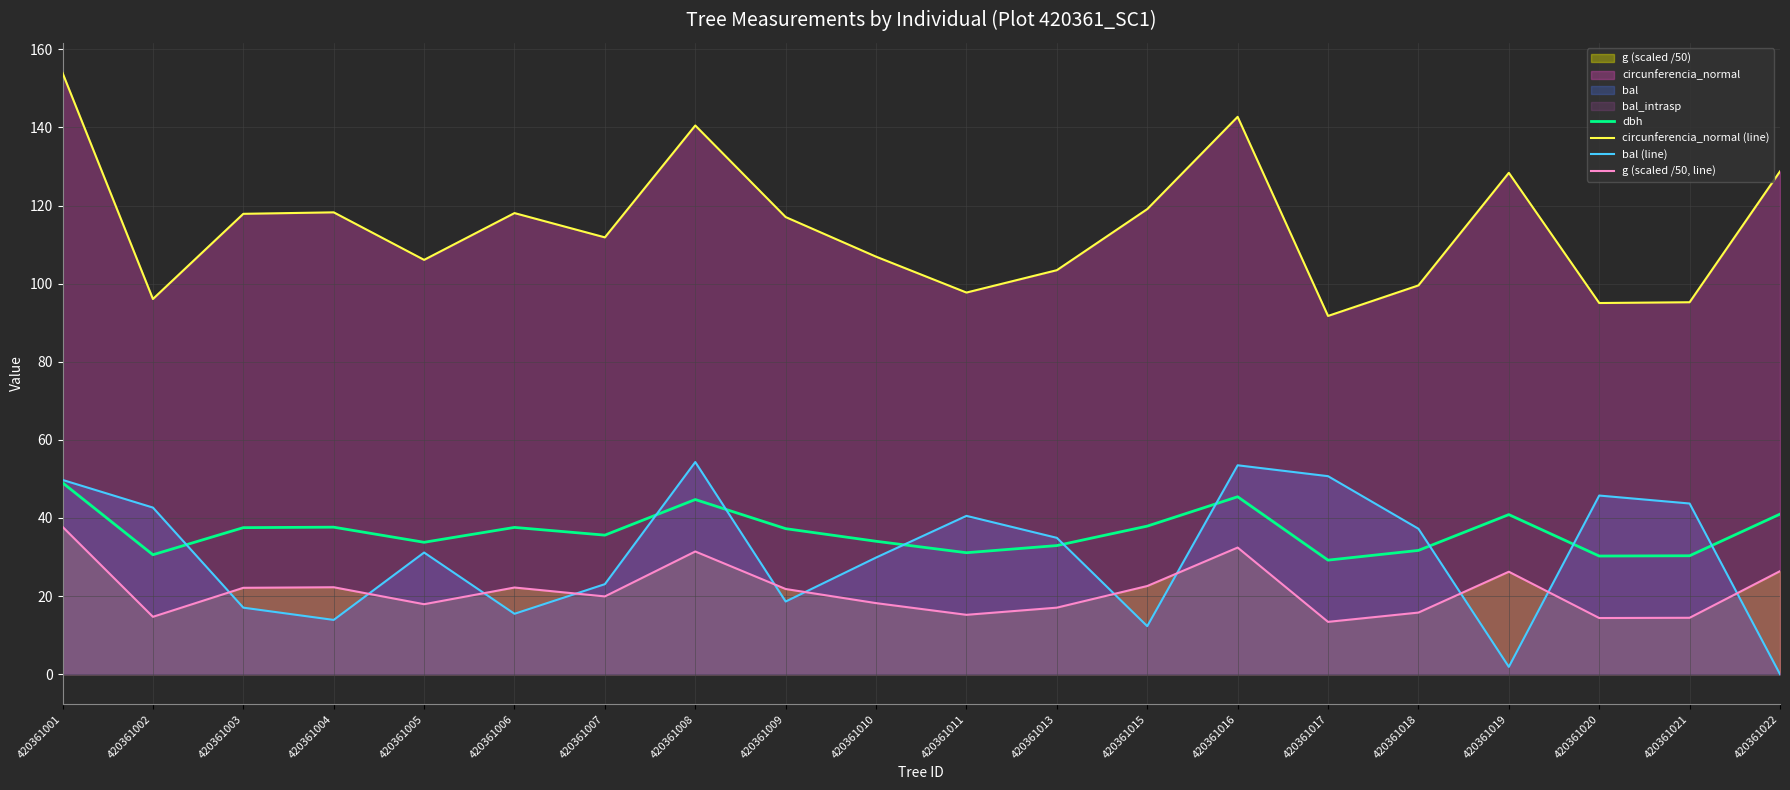

How many values in the g (scaled /50, line) series are below 21?

10